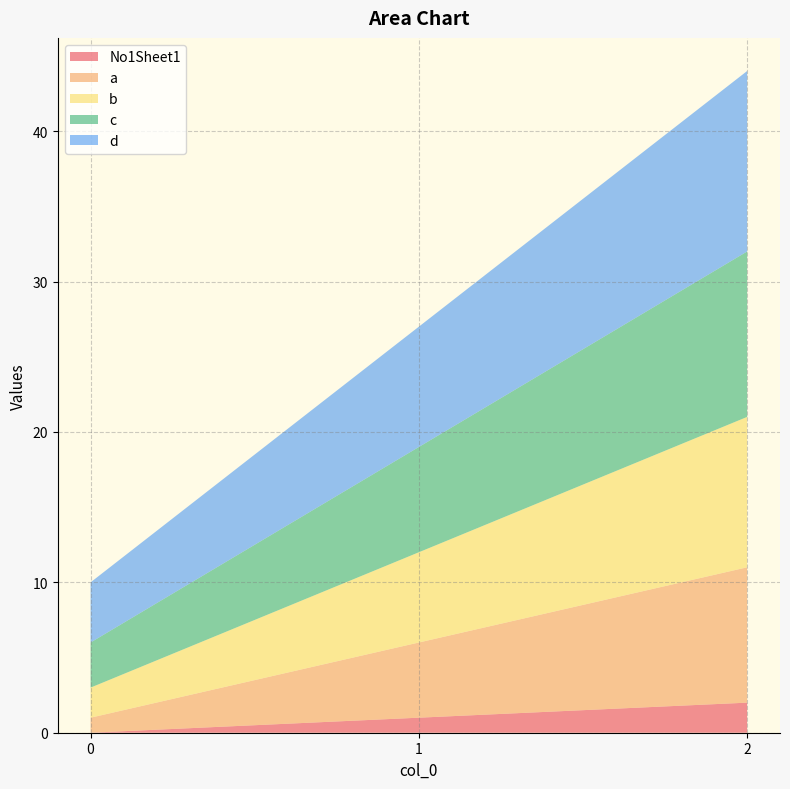

Reading left to right, what are all the values shown in this chart?

No1Sheet1: 0	1	2
a: 1	5	9
b: 2	6	10
c: 3	7	11
d: 4	8	12